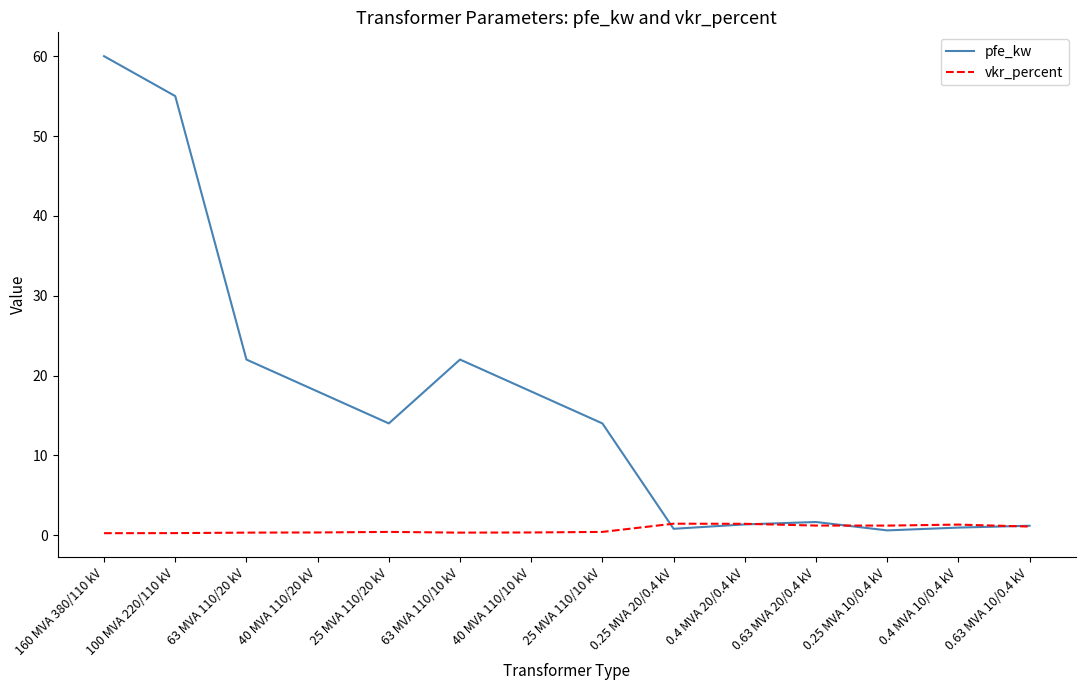

True or false: pfe_kw has a value of 22.0 at 63 MVA 110/10 kV.

True